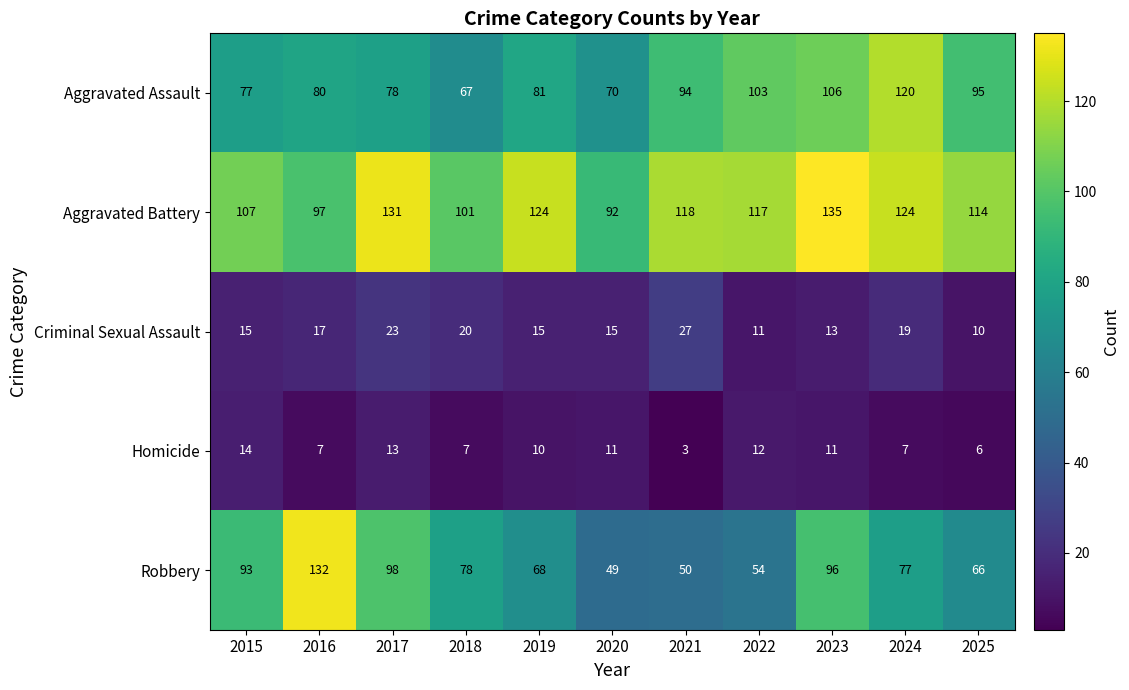

What is the difference between the second highest and minimum values in the Homicide series?

10